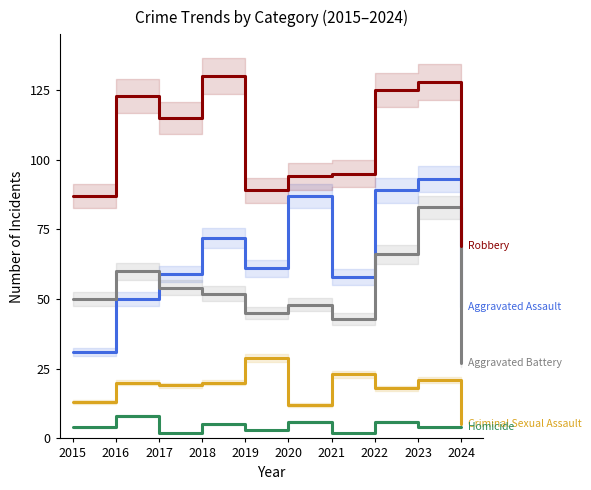

Is it true that Robbery equals 84 at 2023?

False